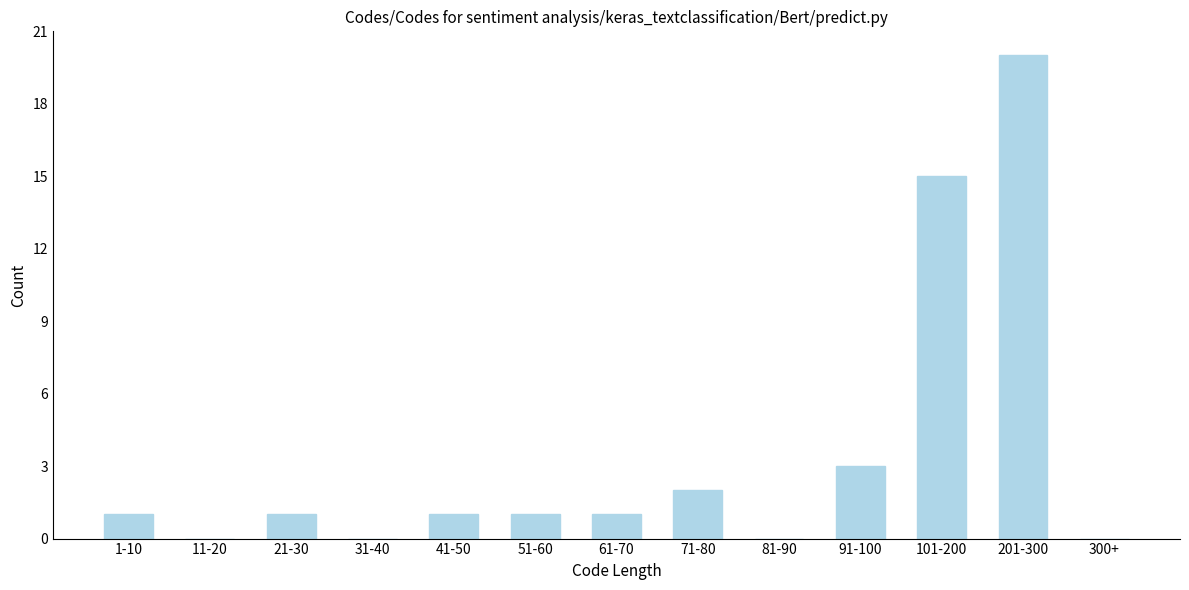

Reading left to right, what are all the values shown in this chart?

1-10=1	11-20=0	21-30=1	31-40=0	41-50=1	51-60=1	61-70=1	71-80=2	81-90=0	91-100=3	101-200=15	201-300=20	300+=0